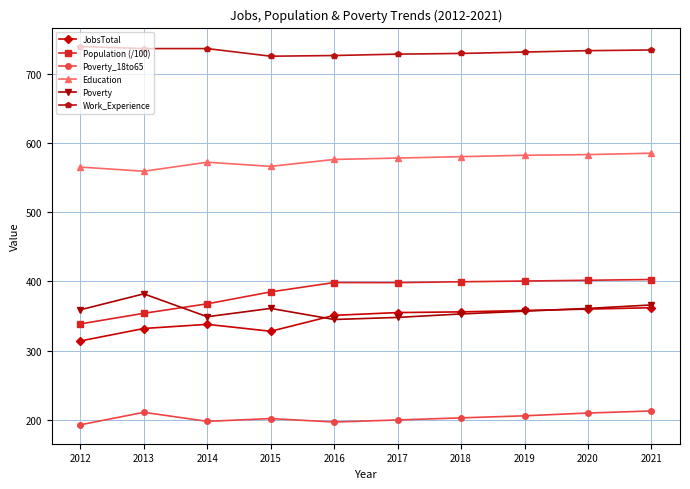

What are all the series names shown in the legend?

JobsTotal, Population (/100), Poverty_18to65, Education, Poverty, Work_Experience